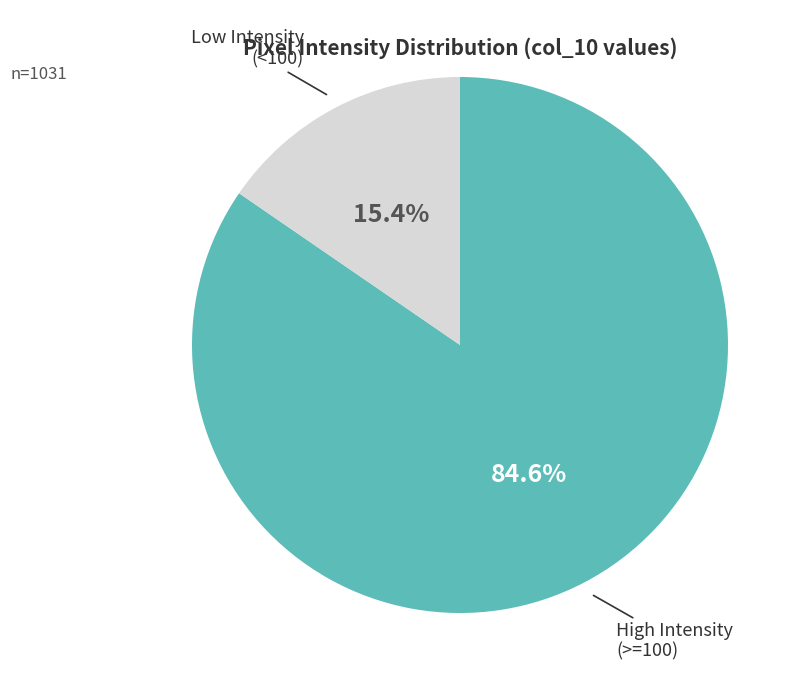

Rank the categories by value from lowest to highest.

Low Intensity (<100), High Intensity (>=100)